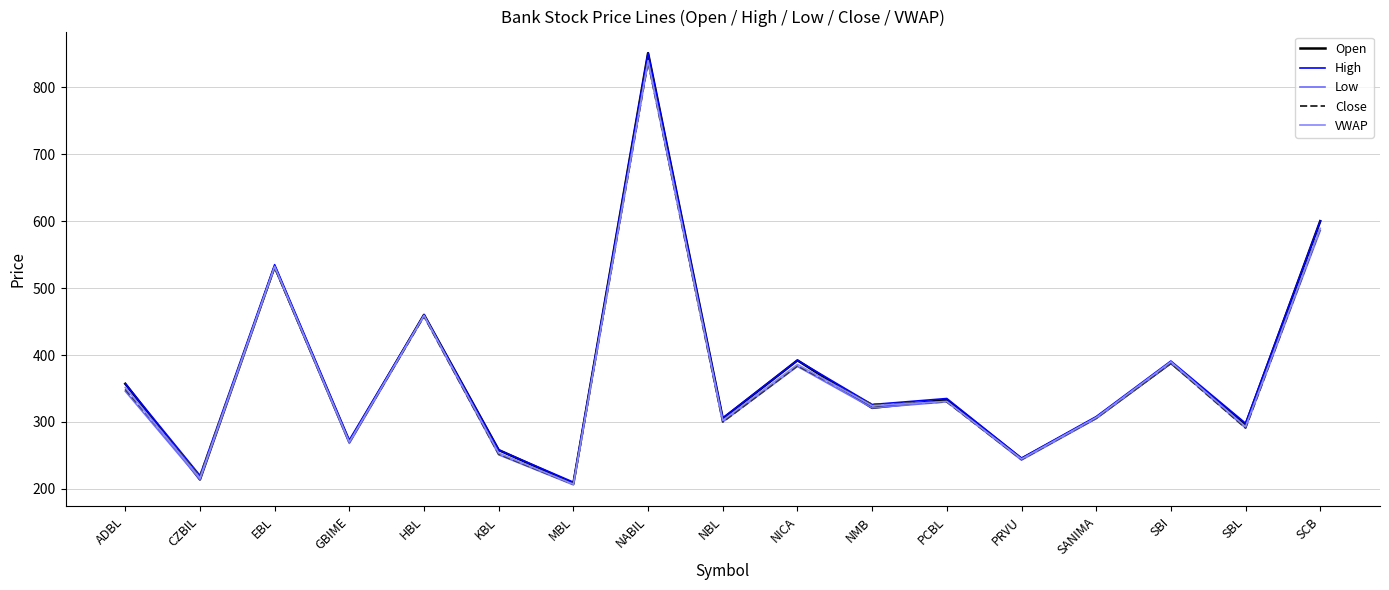

What is the average value of the Low series?

368.2